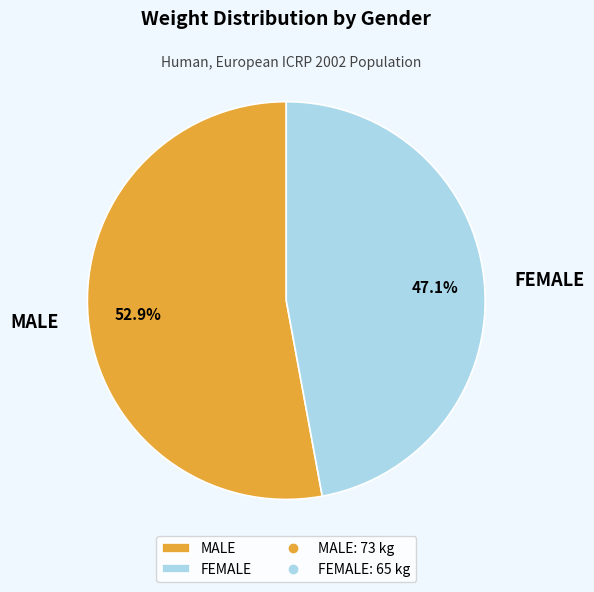

The MALE slice represents 40% of the pie. True or false?

False